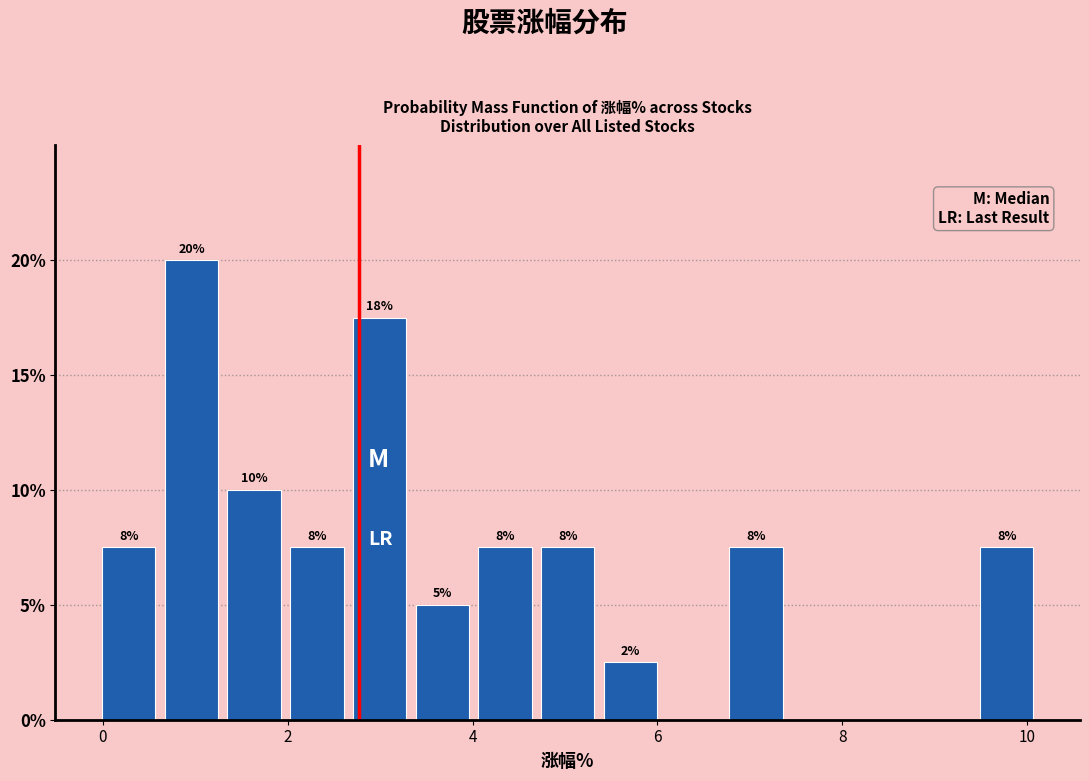

Around what value on the x-axis is the tallest bar? Give the approximate position of its centre, as read against the axis.

1.0